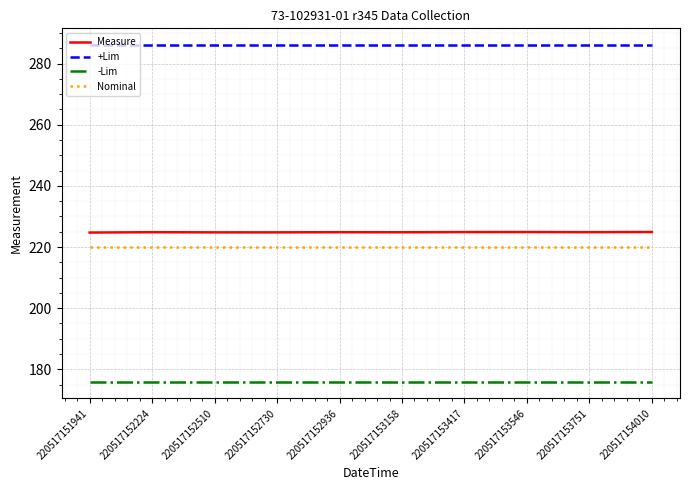

True or false: -Lim and Nominal intersect in this chart.

False